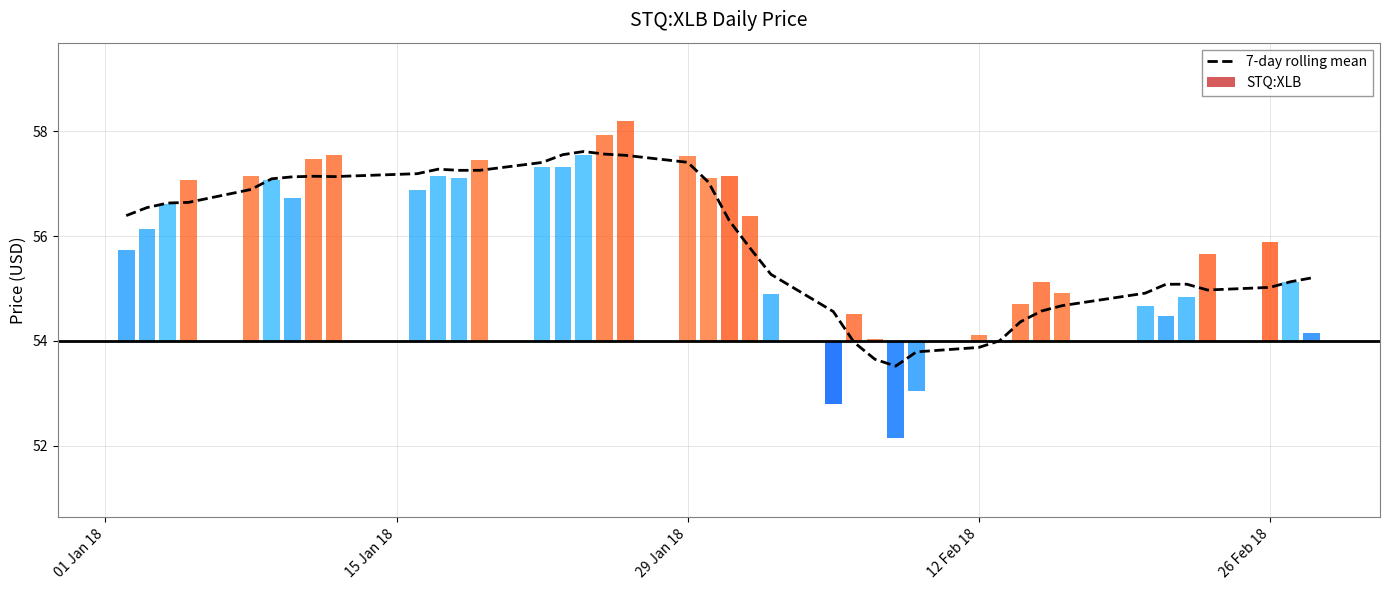

What is the highest value of the 7-day rolling mean series?

57.6